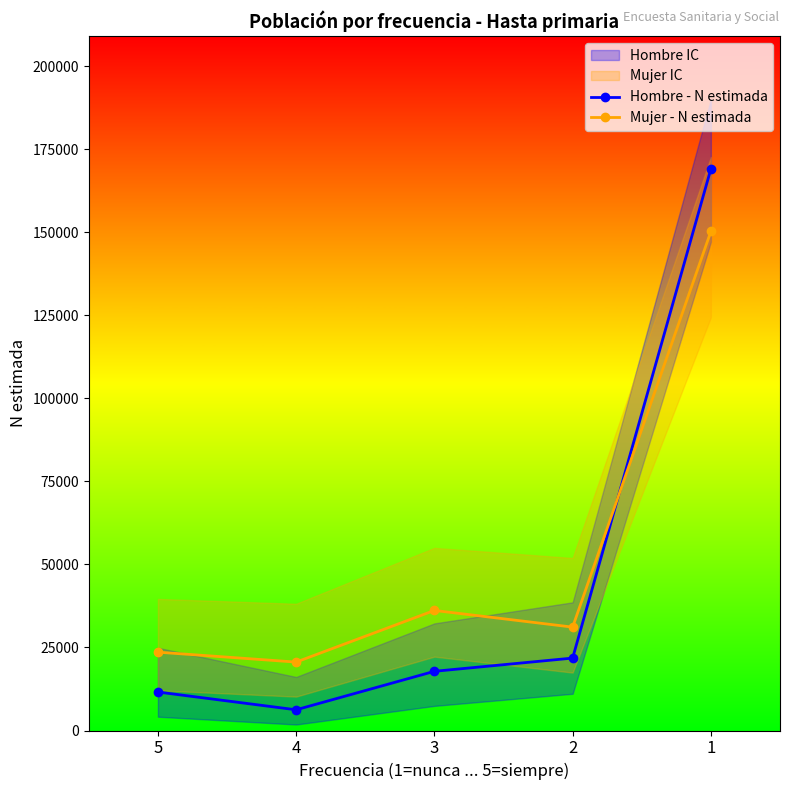

List the series in order of their overall mean, highest first.

Mujer - N estimada, Hombre - N estimada